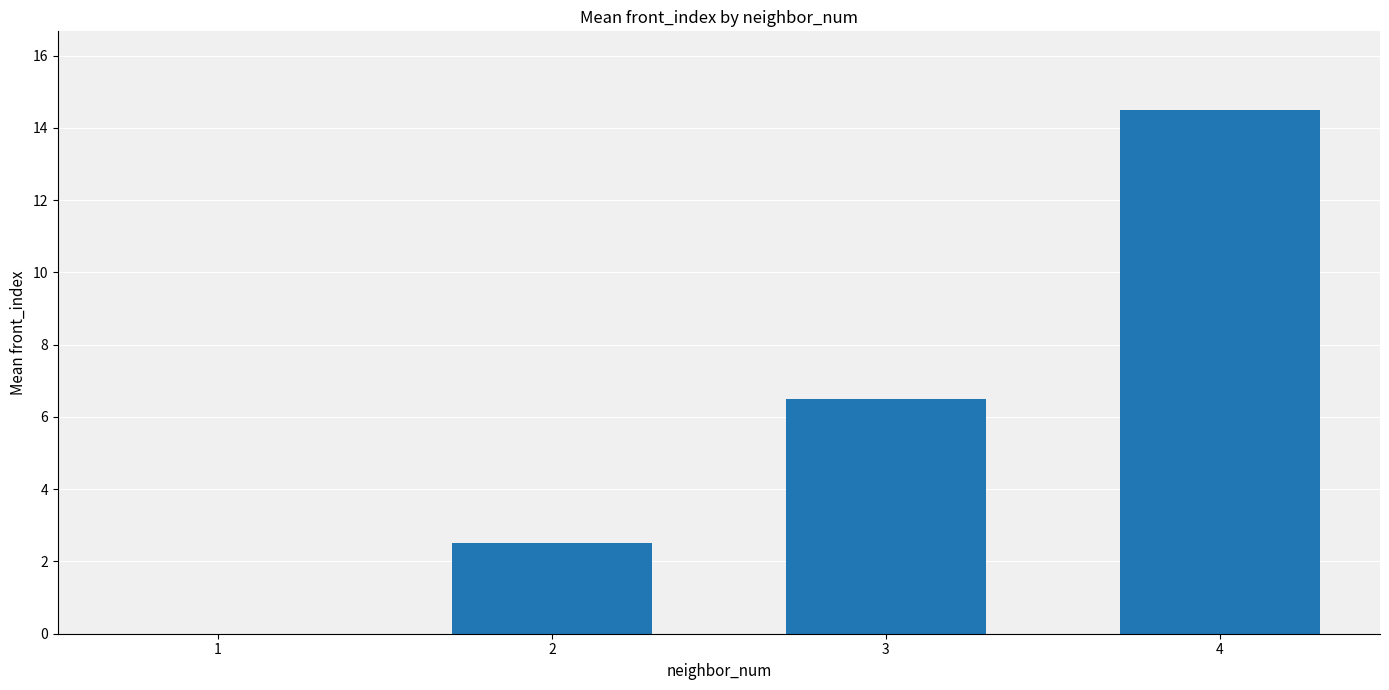

Reading left to right, list all the values displayed in this chart.

1=0.0	2=2.5	3=6.5	4=14.5